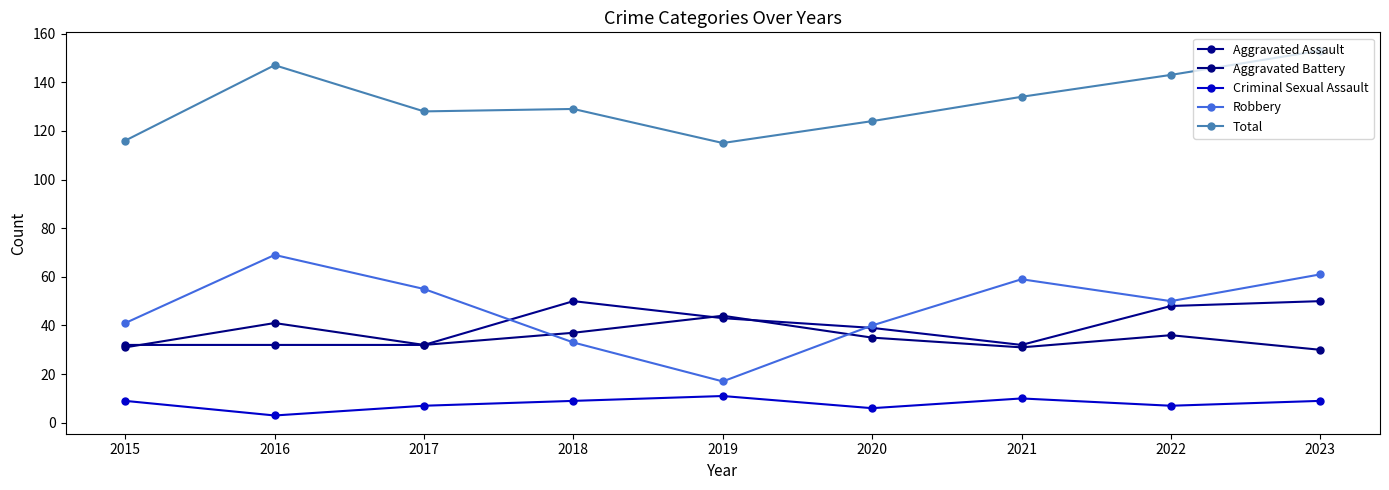

How many distinct data groups are displayed?

5